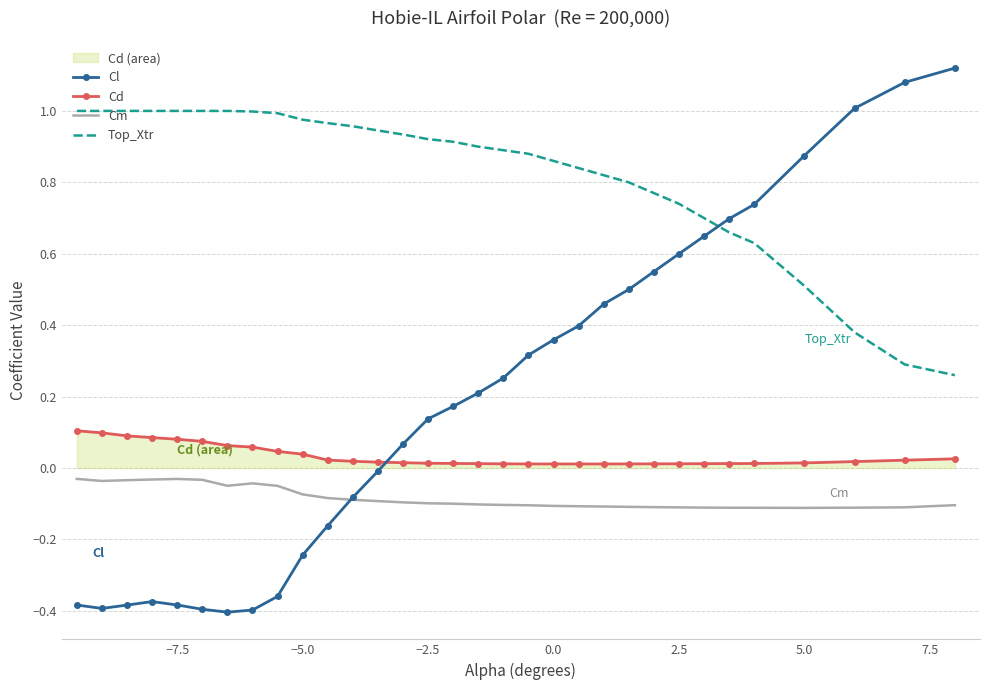

The value of Top_Xtr at −5.0 is 0.3. True or false?

False